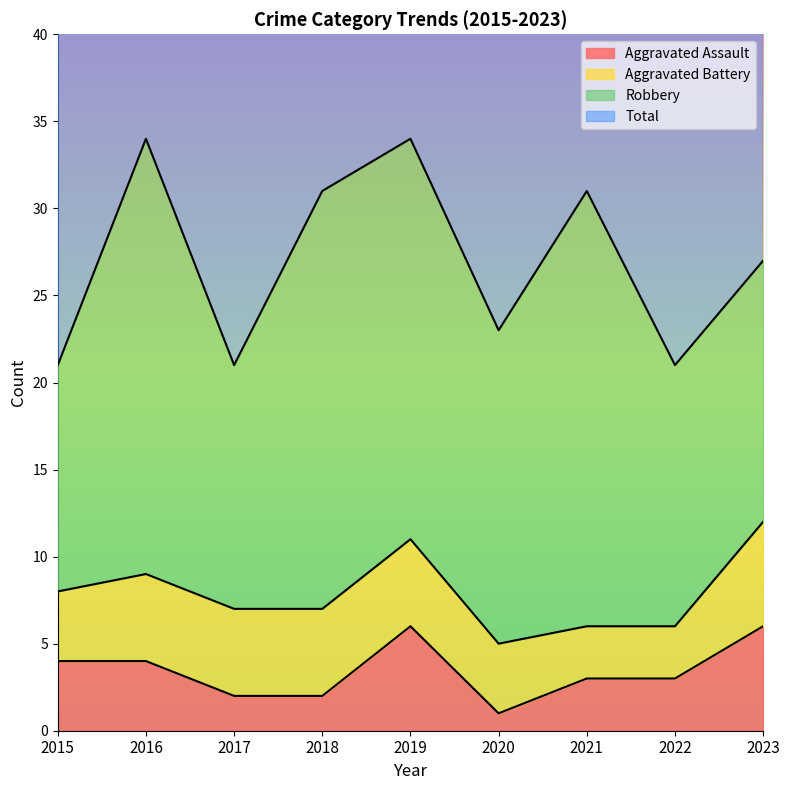

At which category is the sum across all series the highest?

2019